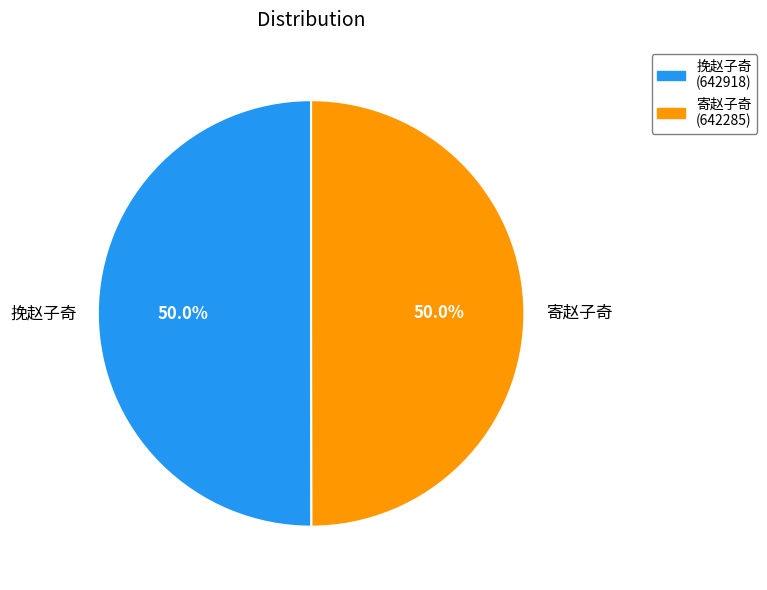

Approximately how many times larger is the value at 寄赵子奇 compared to 挽赵子奇?

1.0